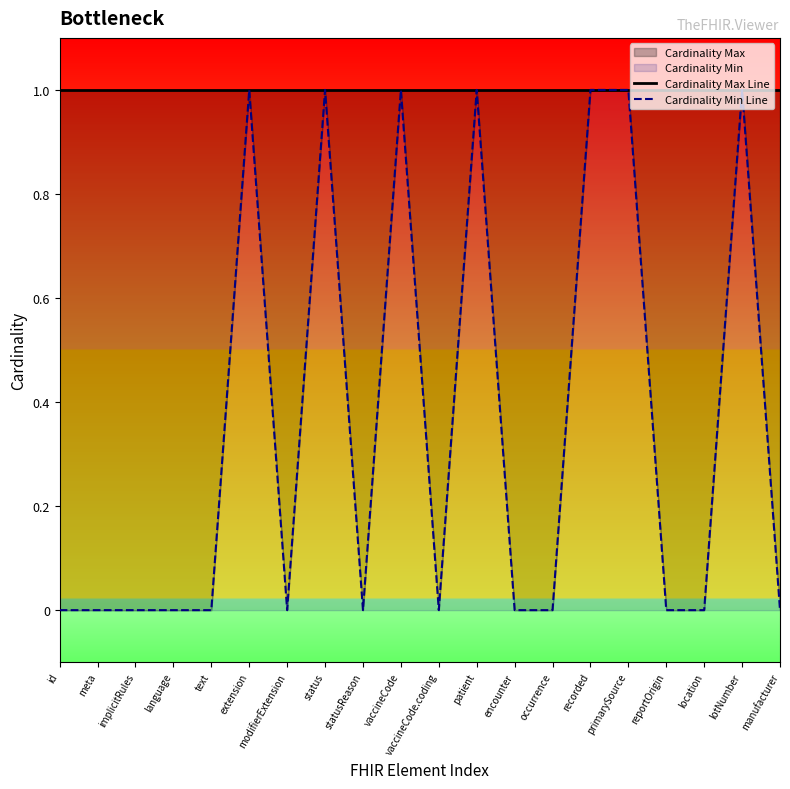

What position from the left is location?

18